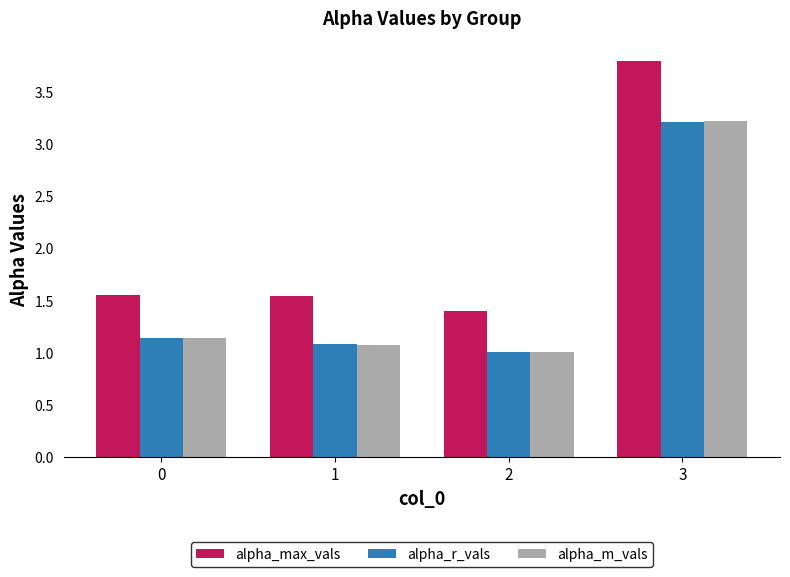

What is the average value of the alpha_max_vals series?

2.1